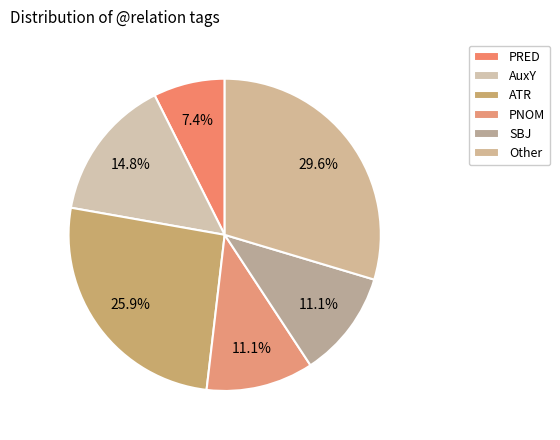

Which has a higher value, ATR or PNOM?

ATR